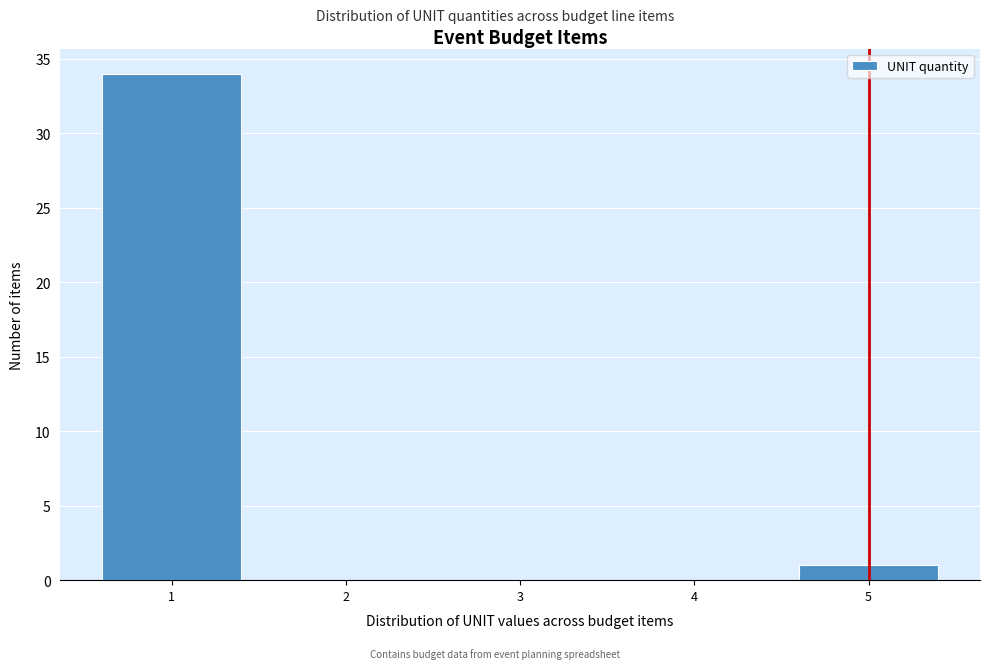

Which range on the x-axis has the tallest bar?

0.5 to 1.5